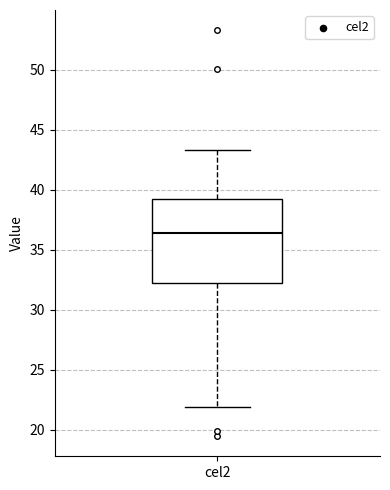

Where does the median line of the box for cel2 sit on the y-axis? The values are not printed on the chart, so give them approximately, as read against the axis.

36.5